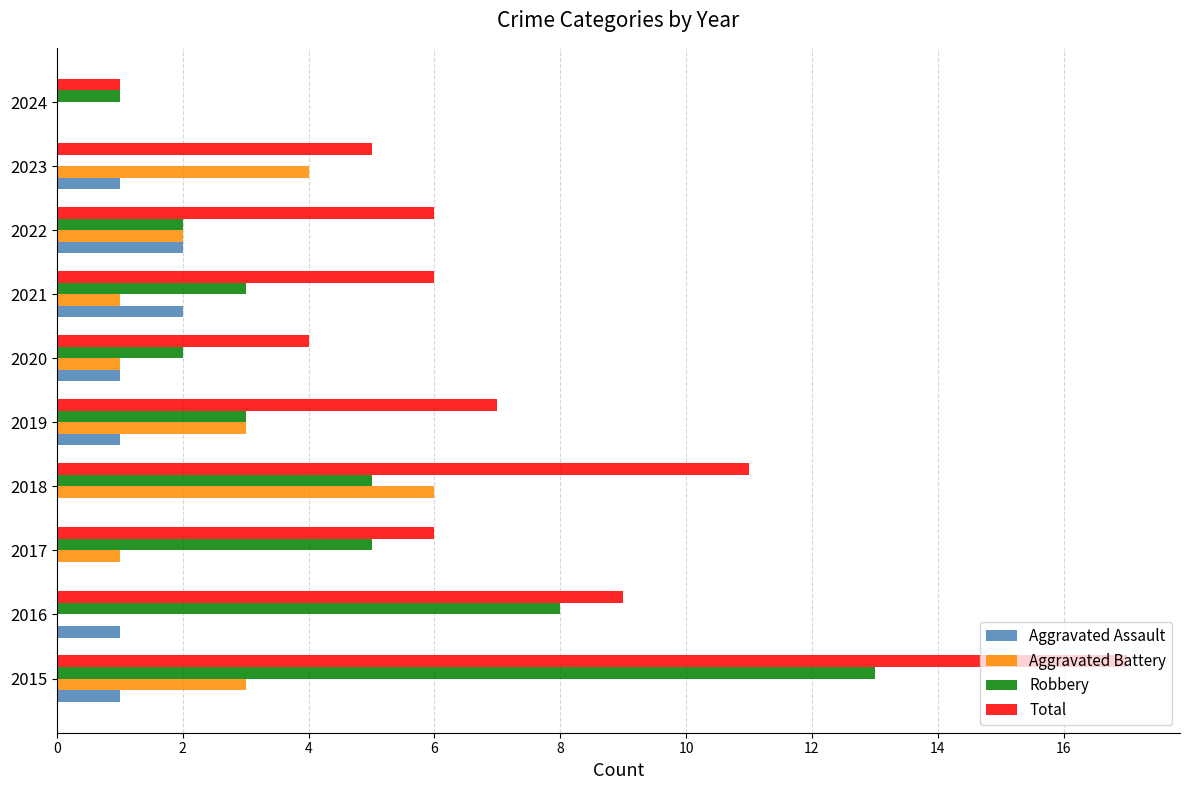

How many data points does each series have?

10